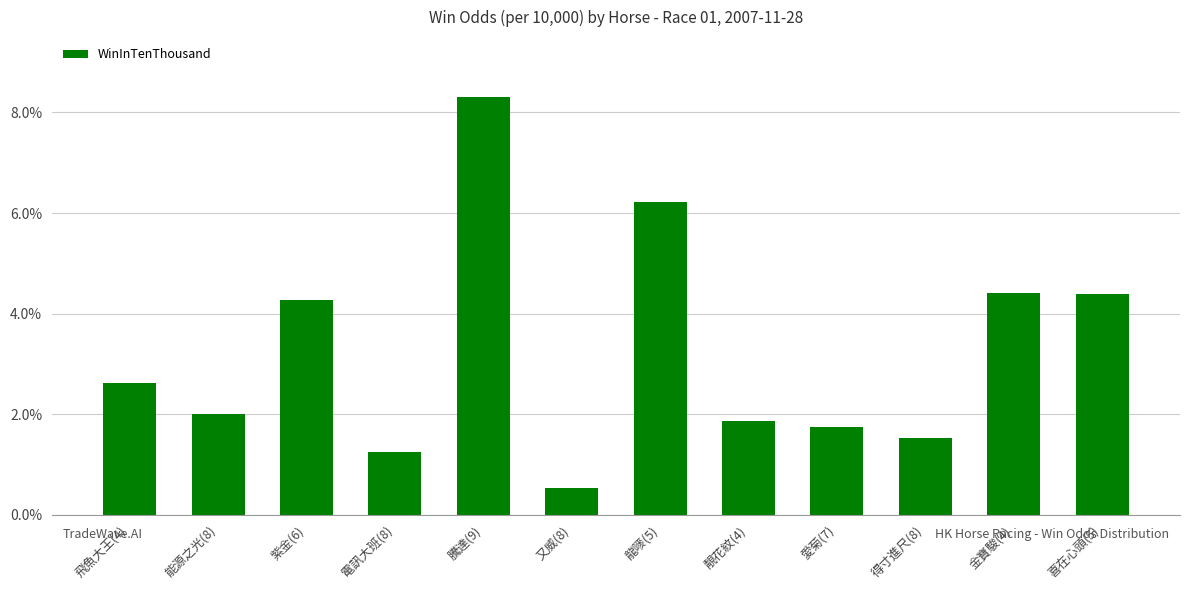

How many distinct data groups are displayed?

1